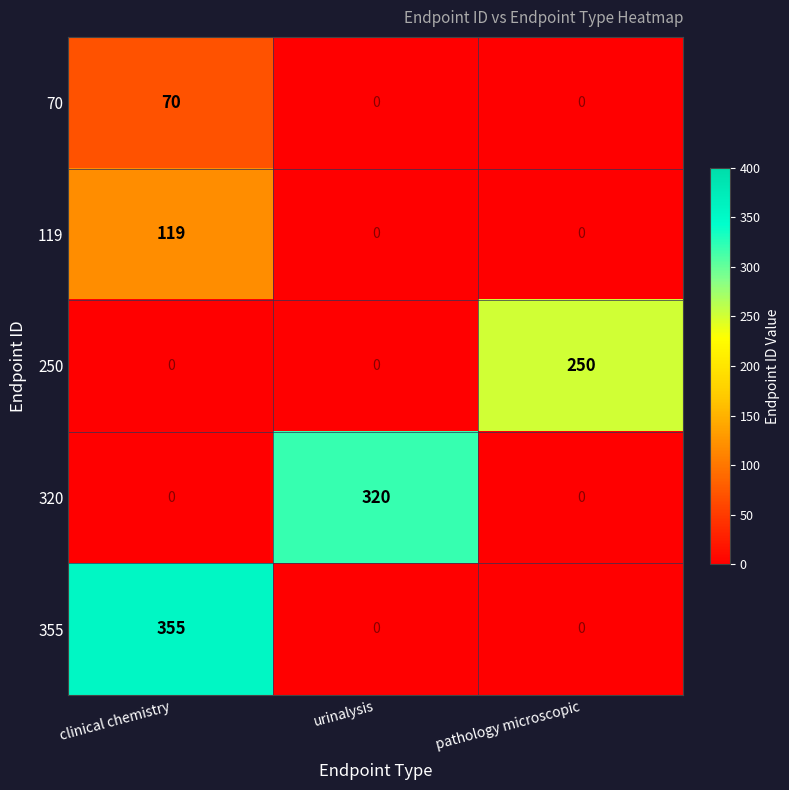

Reading left to right, what are all the values shown in this chart?

70: clinical chemistry=70	urinalysis=0	pathology microscopic=0
119: clinical chemistry=119	urinalysis=0	pathology microscopic=0
250: clinical chemistry=0	urinalysis=0	pathology microscopic=250
320: clinical chemistry=0	urinalysis=320	pathology microscopic=0
355: clinical chemistry=355	urinalysis=0	pathology microscopic=0